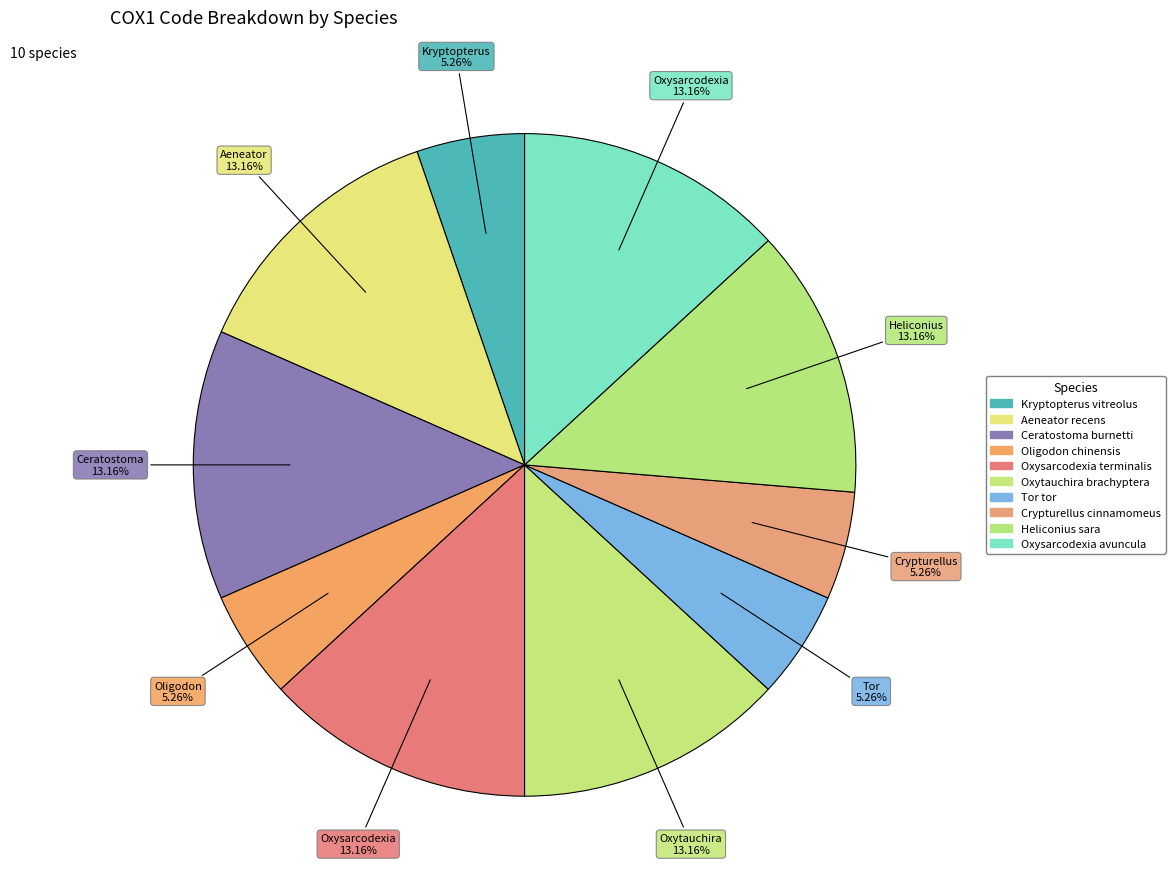

Is the sum of Aeneator recens and Oxysarcodexia terminalis greater than half?

No